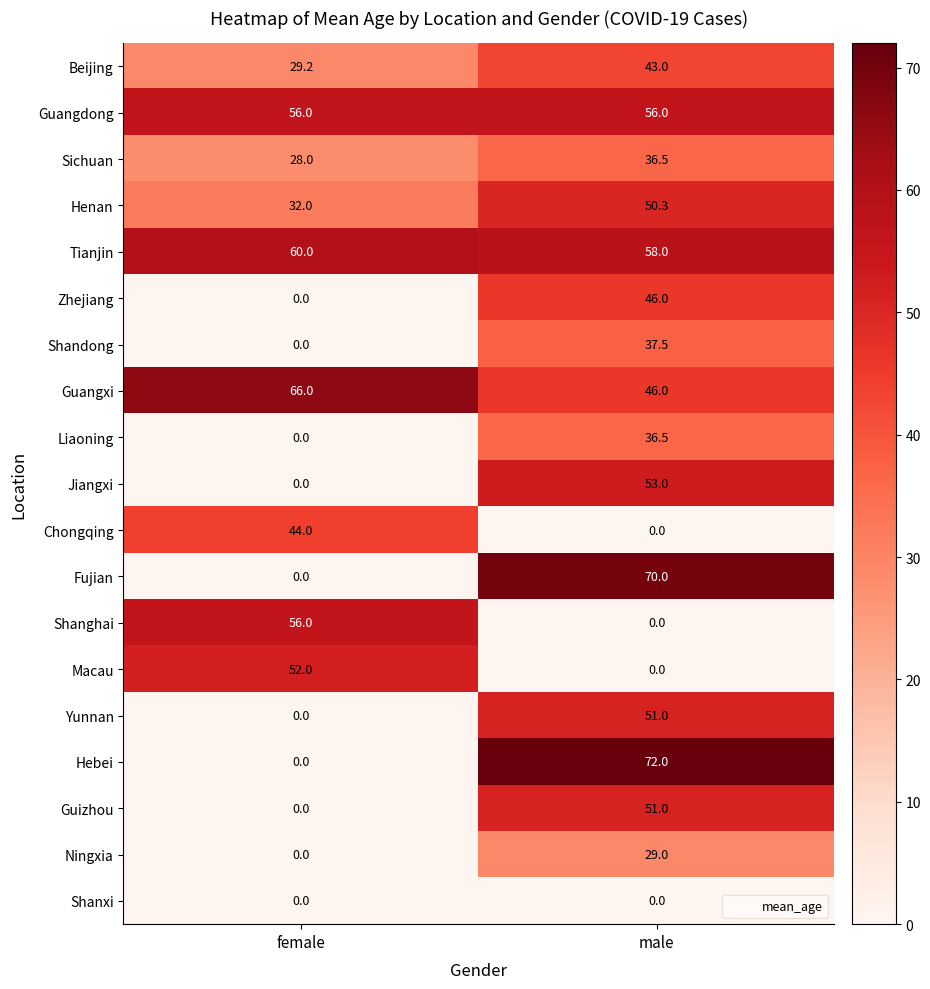

Where is Ningxia nearest to the value 14?

female